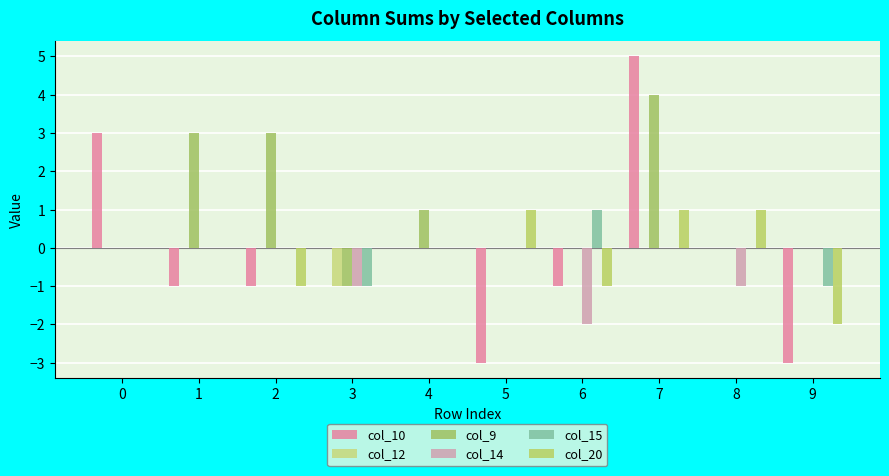

At which label is col_9 closest to 1?

4